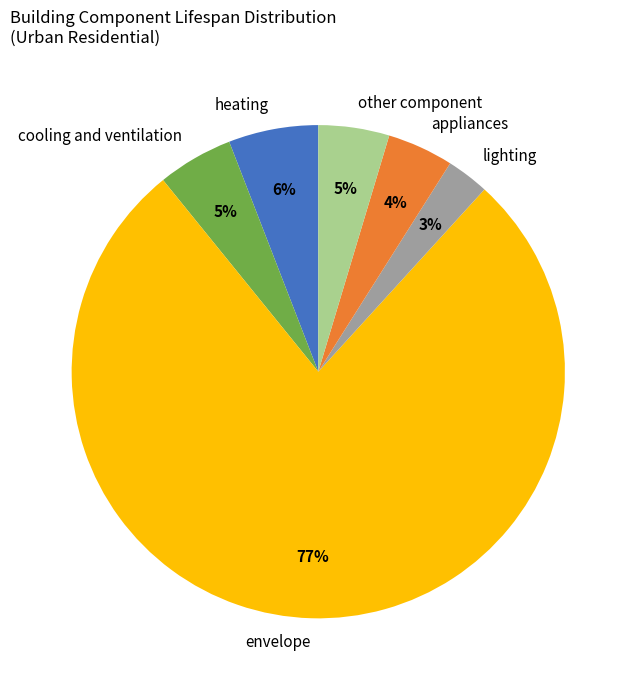

What is the majority slice?

envelope